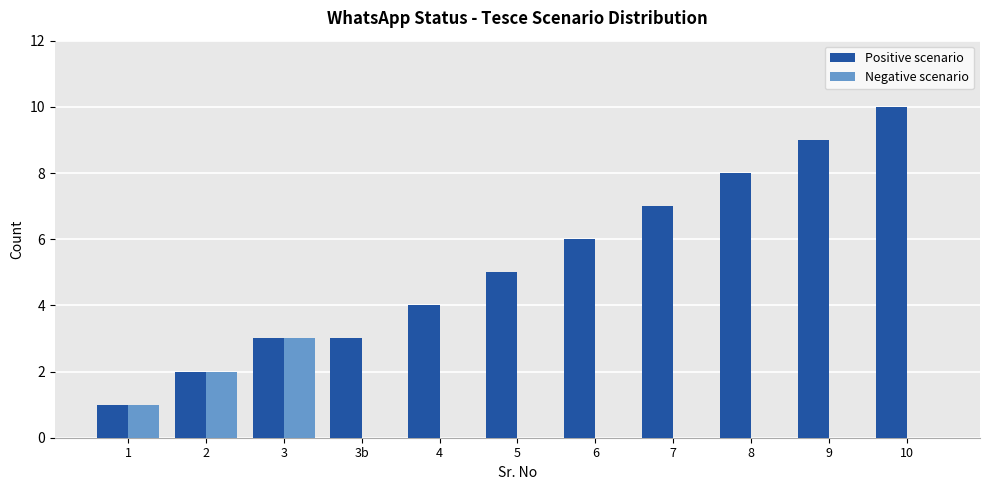

Which category has the highest value in the Positive scenario series?

10